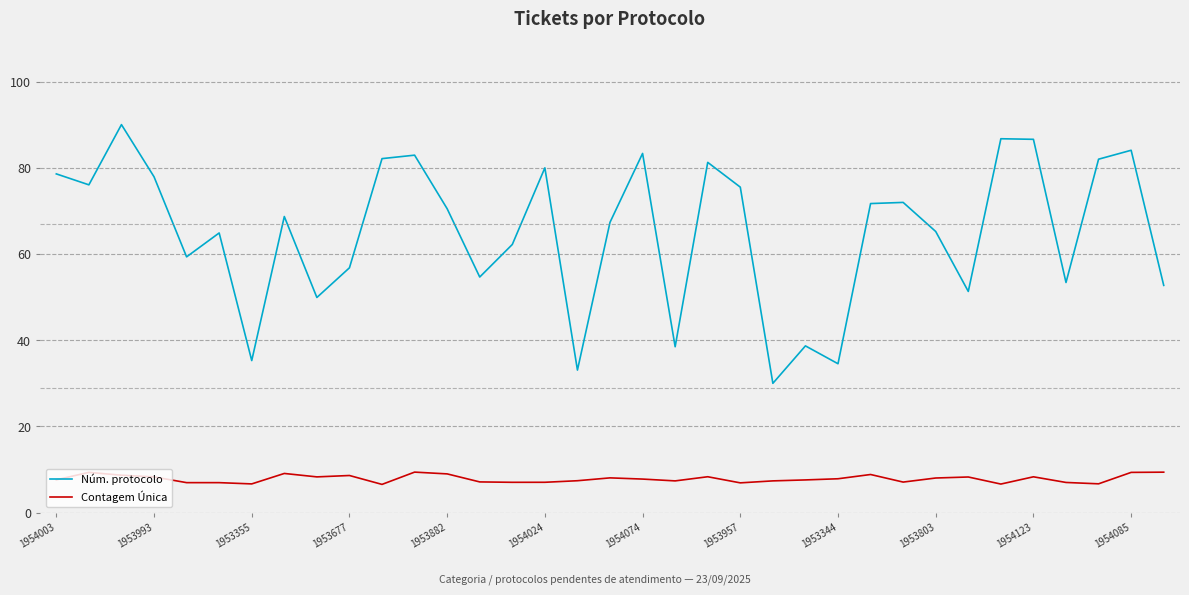

List the series in order of their peak value, highest first.

Núm. protocolo, Contagem Única